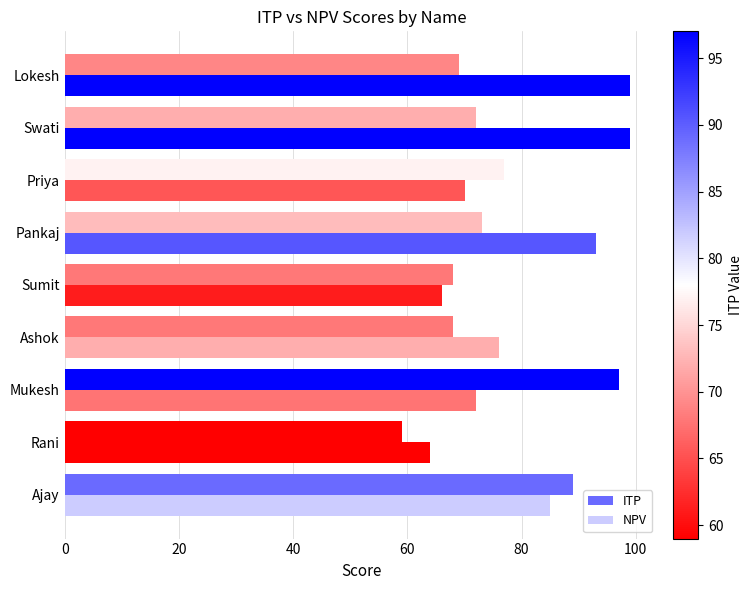

What is the lowest value of the ITP series?

59